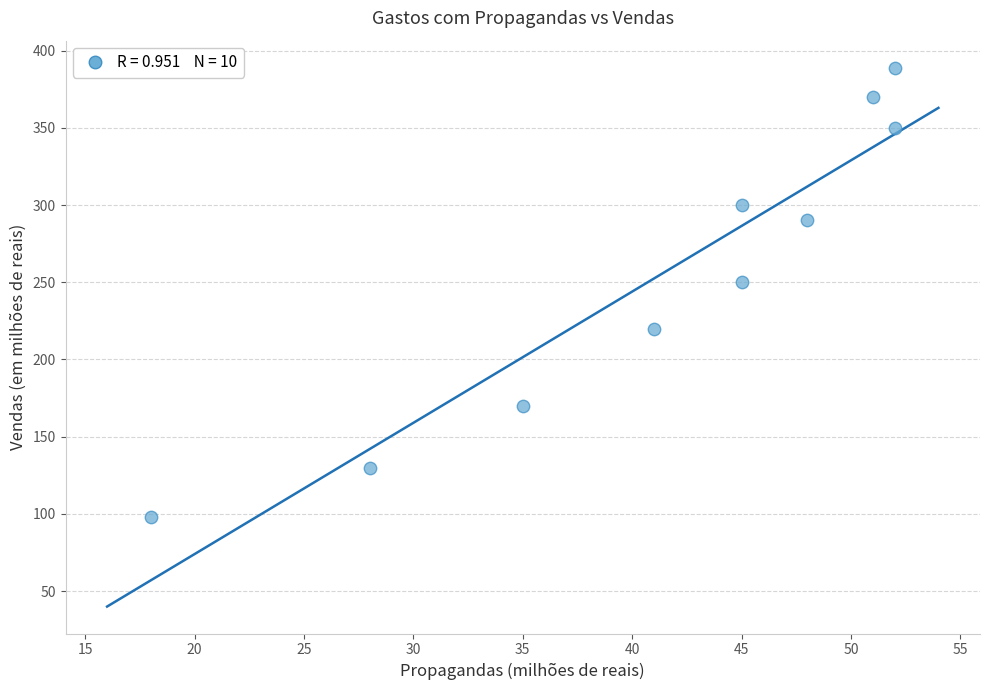

What is the average X value?

42